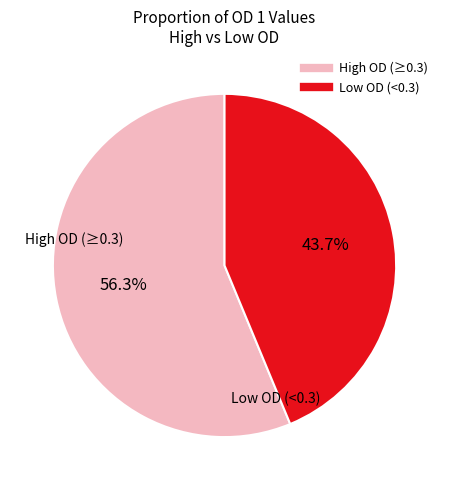

To the nearest percent, what is the difference between the largest and smallest slice percentages?

13%